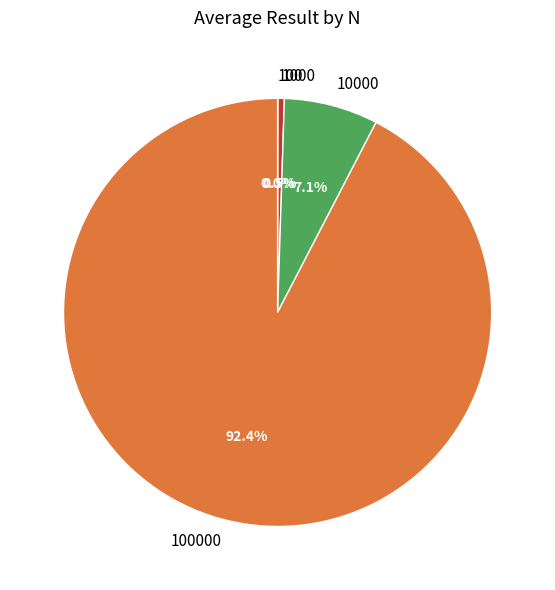

Is there a majority slice in this chart?

Yes